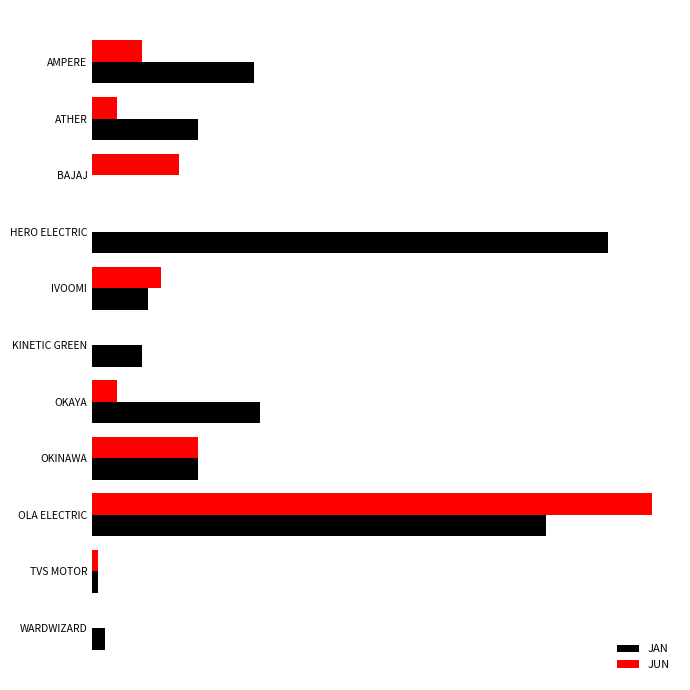

What are all the series names shown in the legend?

JAN, JUN